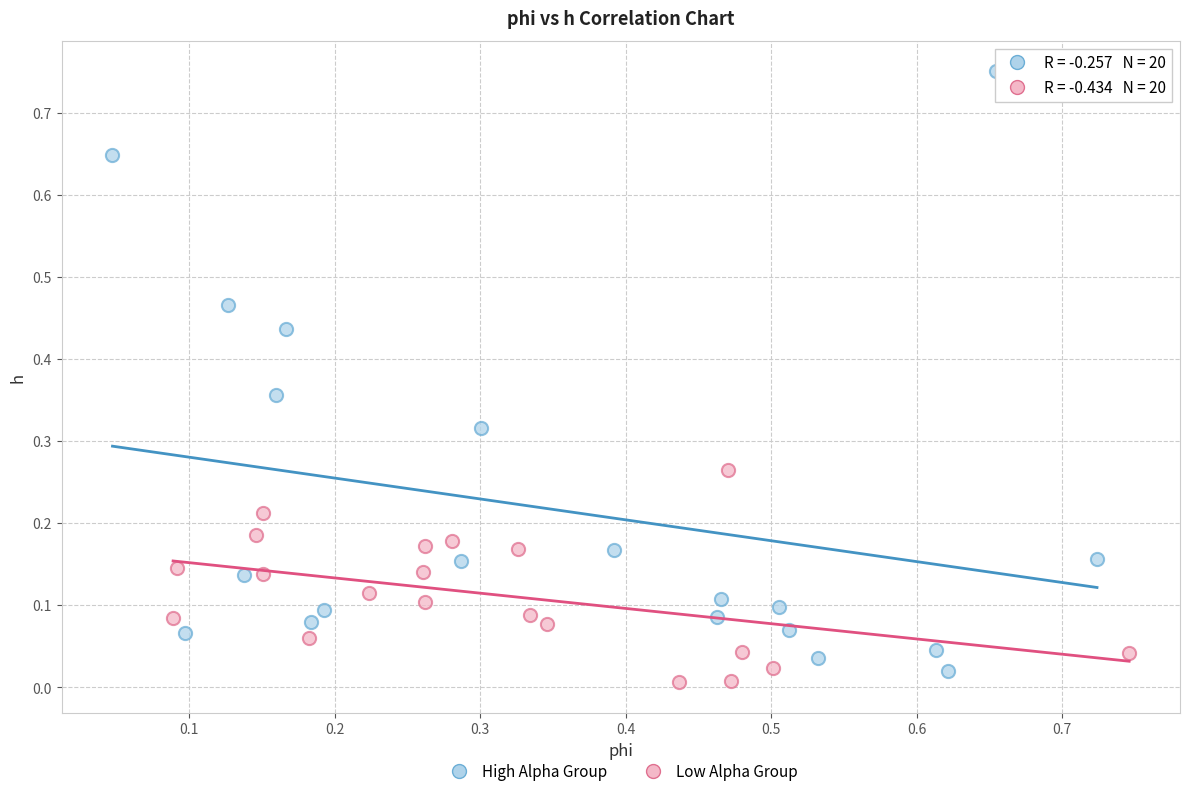

Which series contains the lowest Y value?

Low Alpha Group